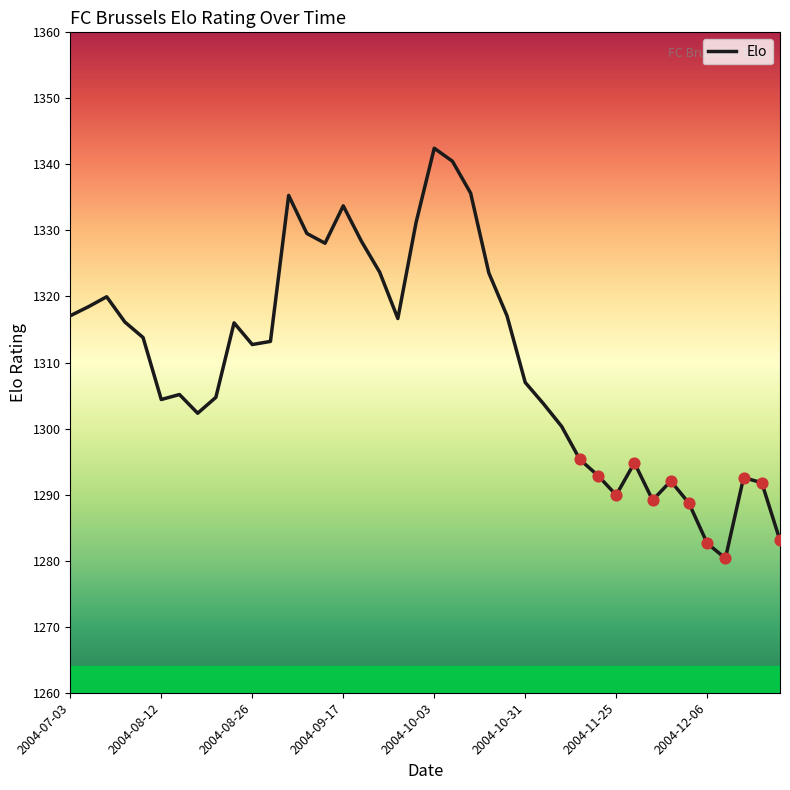

What is the minimum value shown in the chart?

1280.3